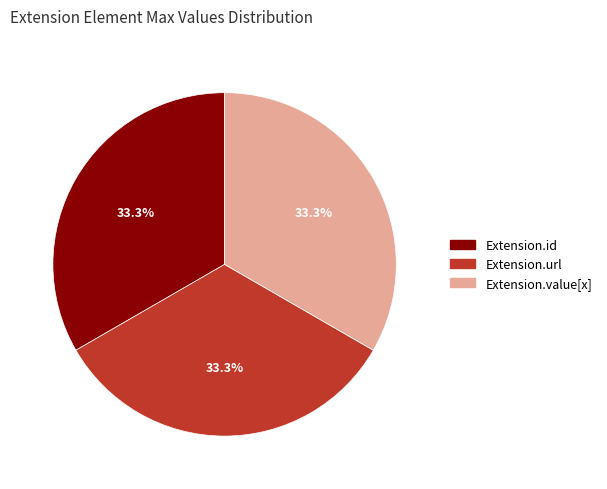

Is Extension.url the majority of the pie?

No